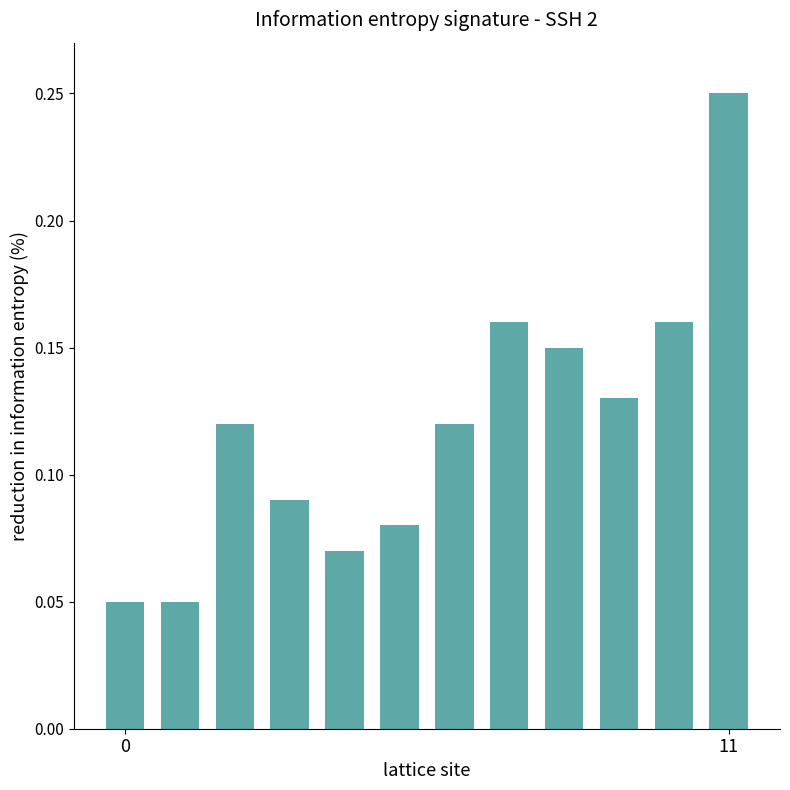

What is the sum of all values?

1.4